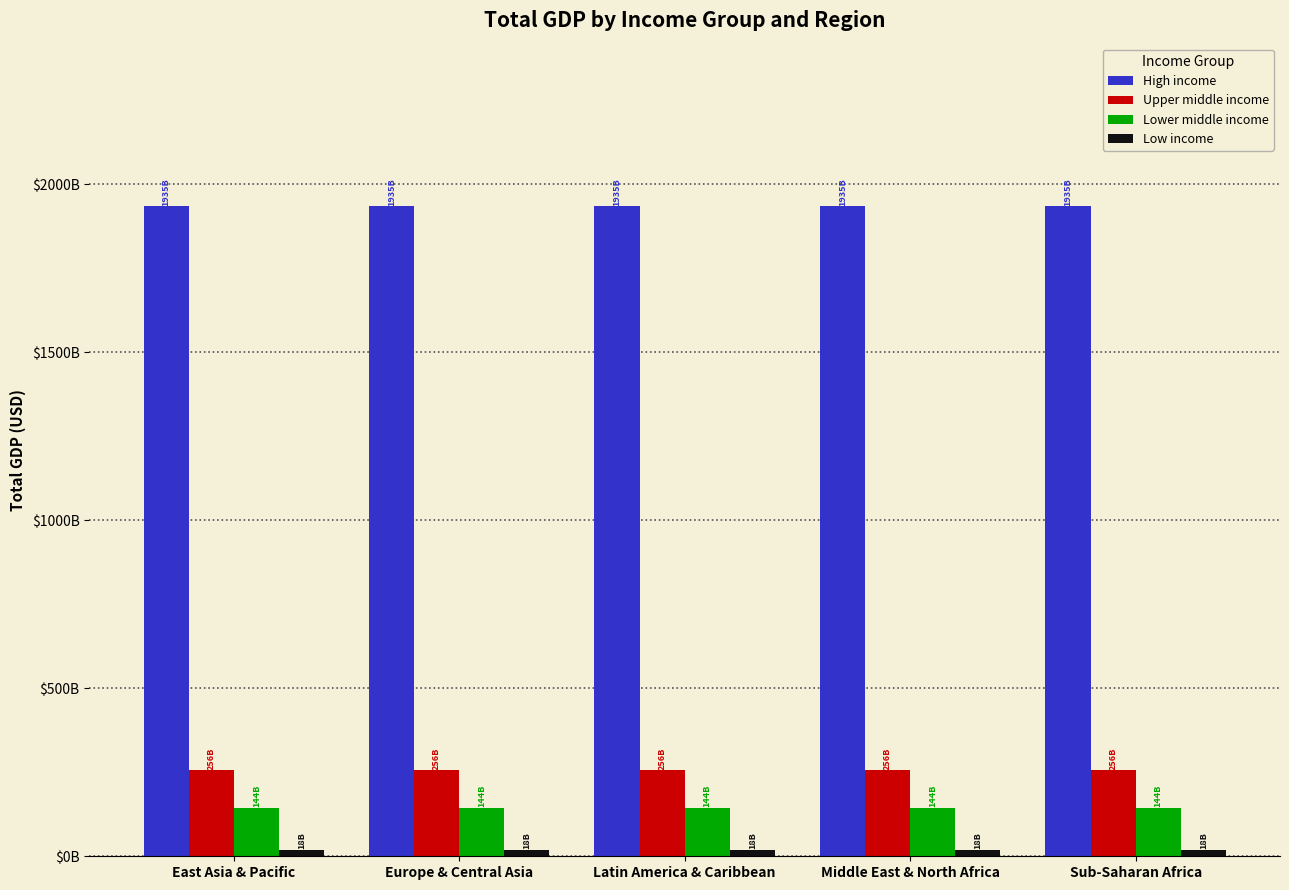

Does the chart contain stacked bars?

No